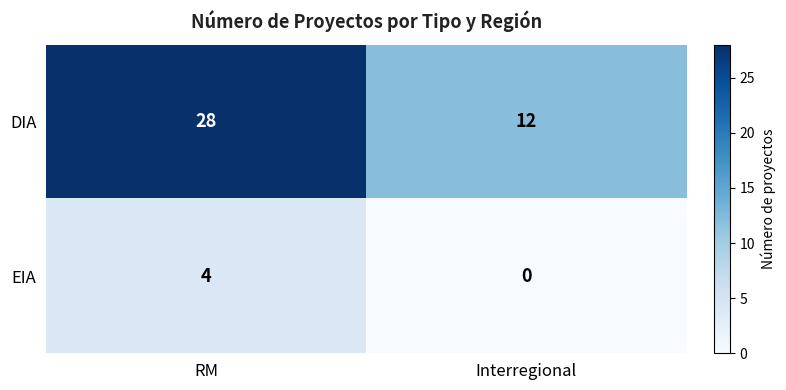

At which category does the chart reach its peak across all series?

RM